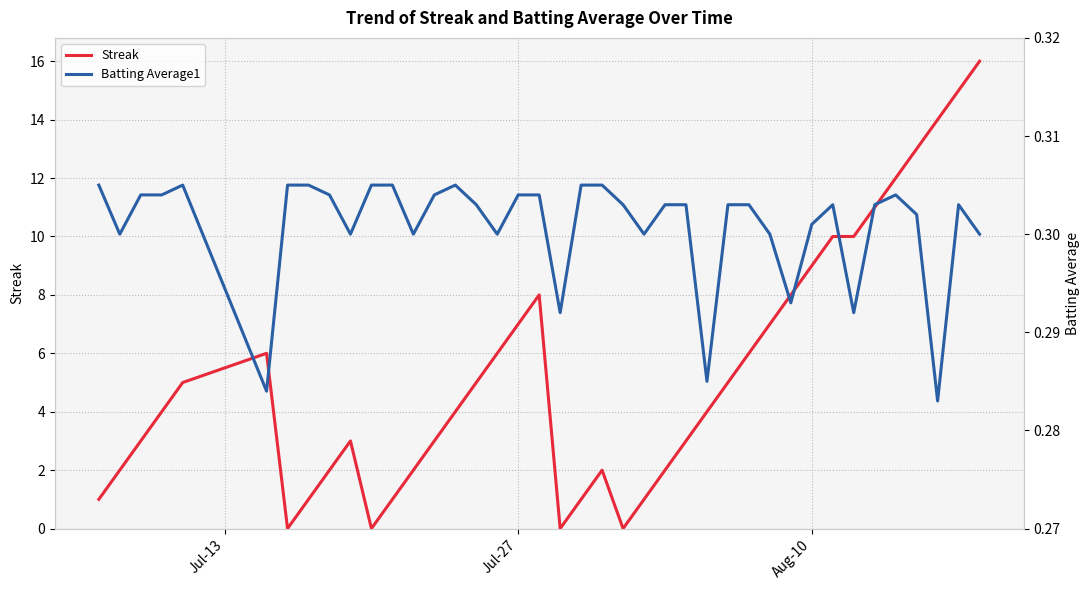

What is the maximum value for Streak?

16